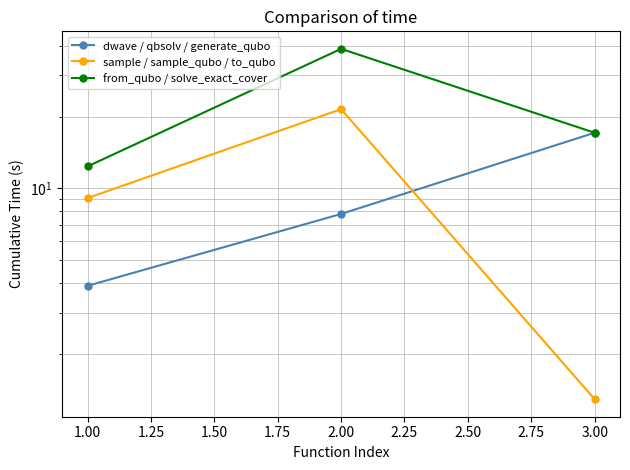

Is this an area chart (filled region under the line)?

No